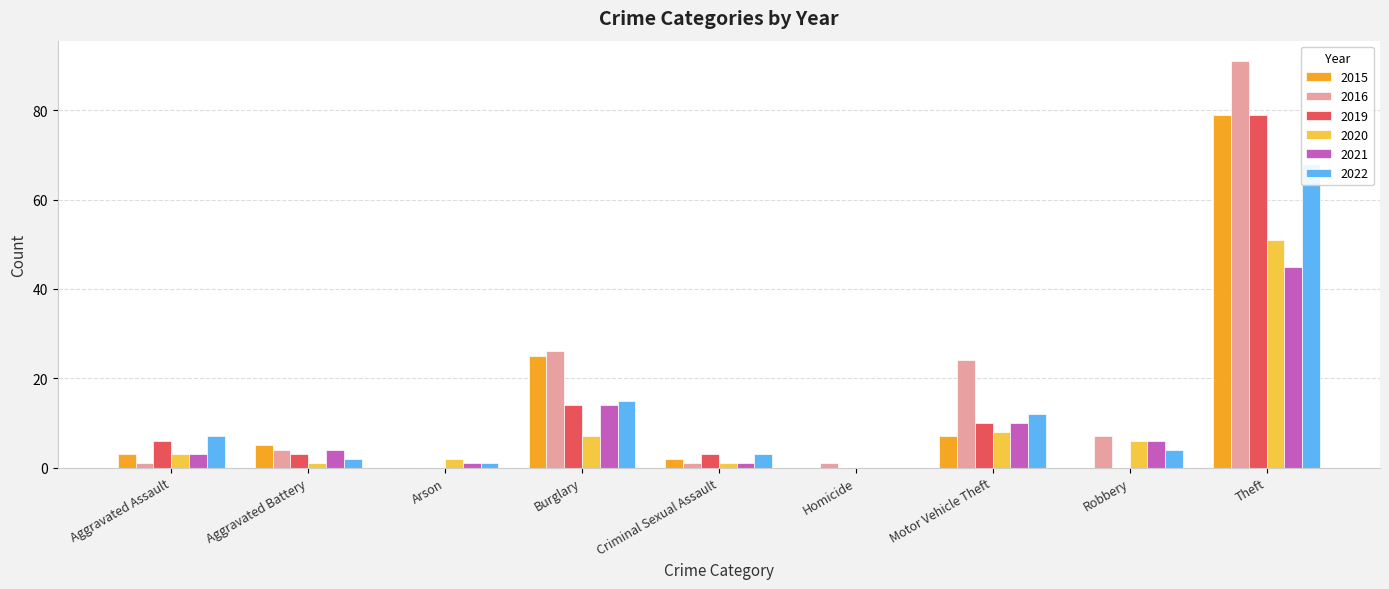

Reading left to right, what are all the values shown in this chart?

2019: 6	3	0	14	3	0	10	0	79	115
2021: 3	4	1	14	1	0	10	6	45	84
2020: 3	1	2	7	1	0	8	6	51	79
2022: 7	2	1	15	3	0	12	4	68	112
2015: 3	5	0	25	2	0	7	0	79	121
2016: 1	4	0	26	1	1	24	7	91	155